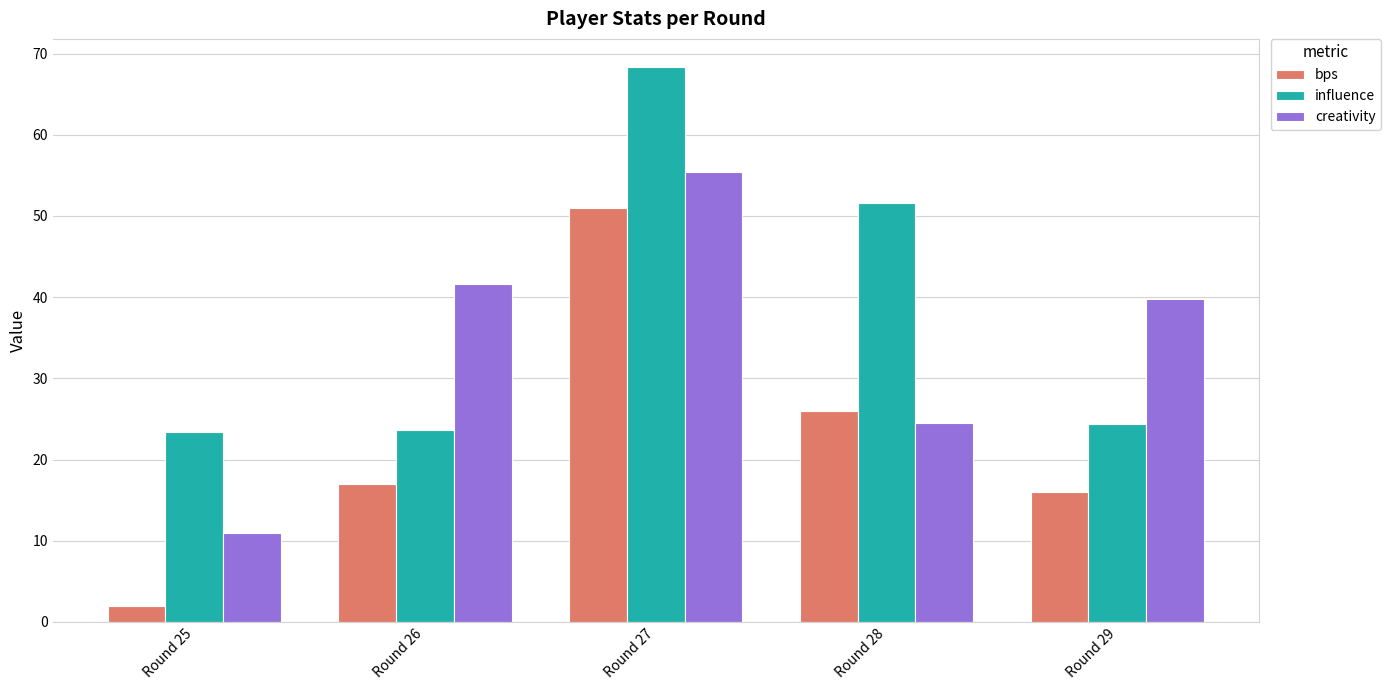

Is it true that creativity equals 10.9 at Round 25?

True